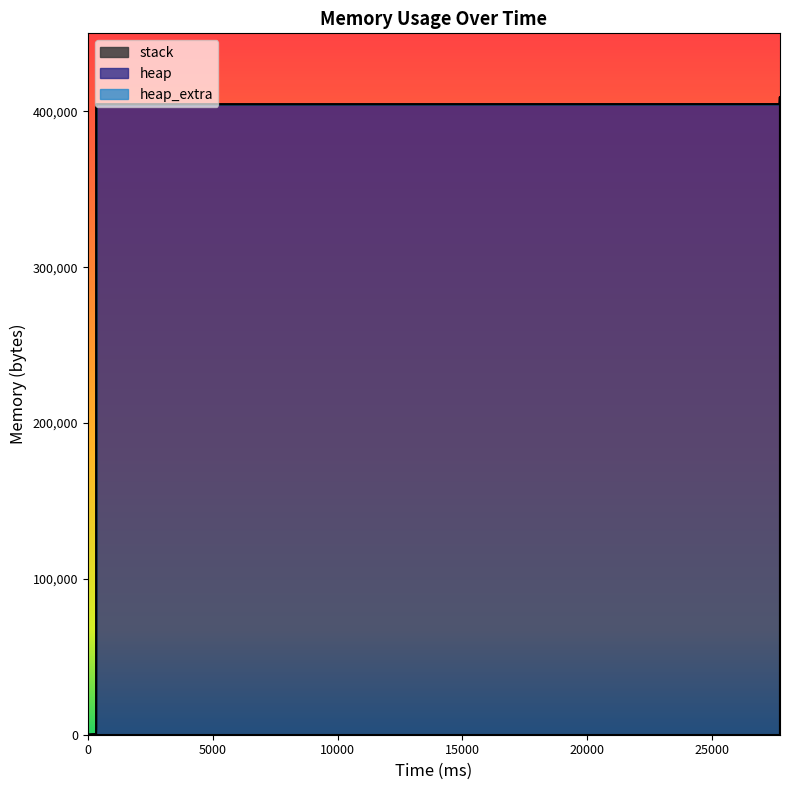

Which series has the widest spread of values?

heap